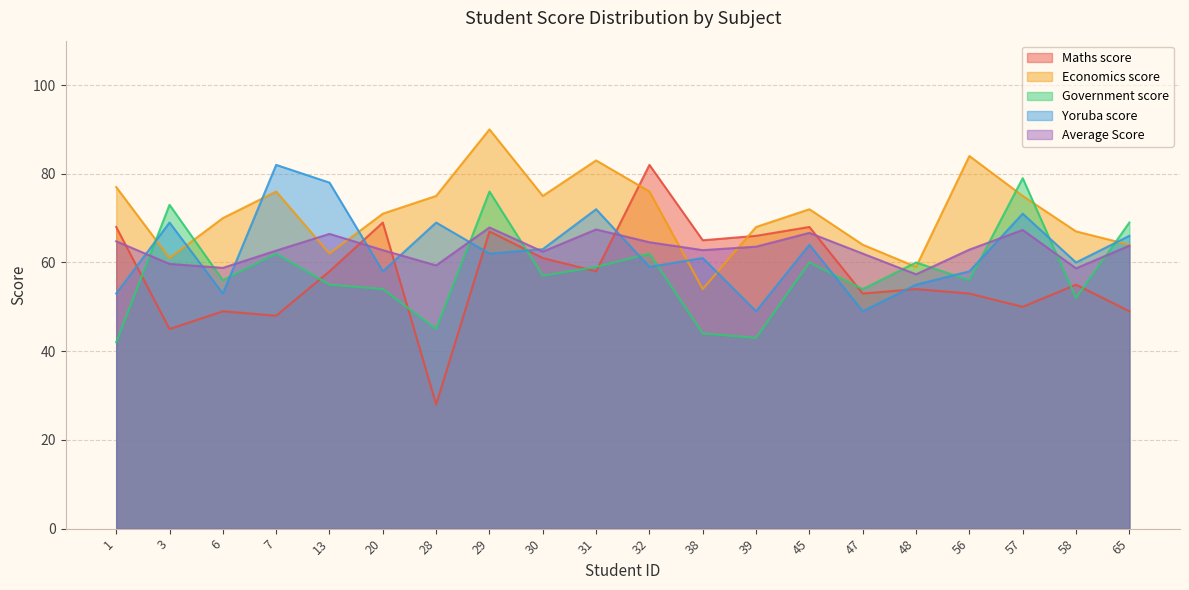

Is it true that Average_Score equals 64.6 at 32?

True